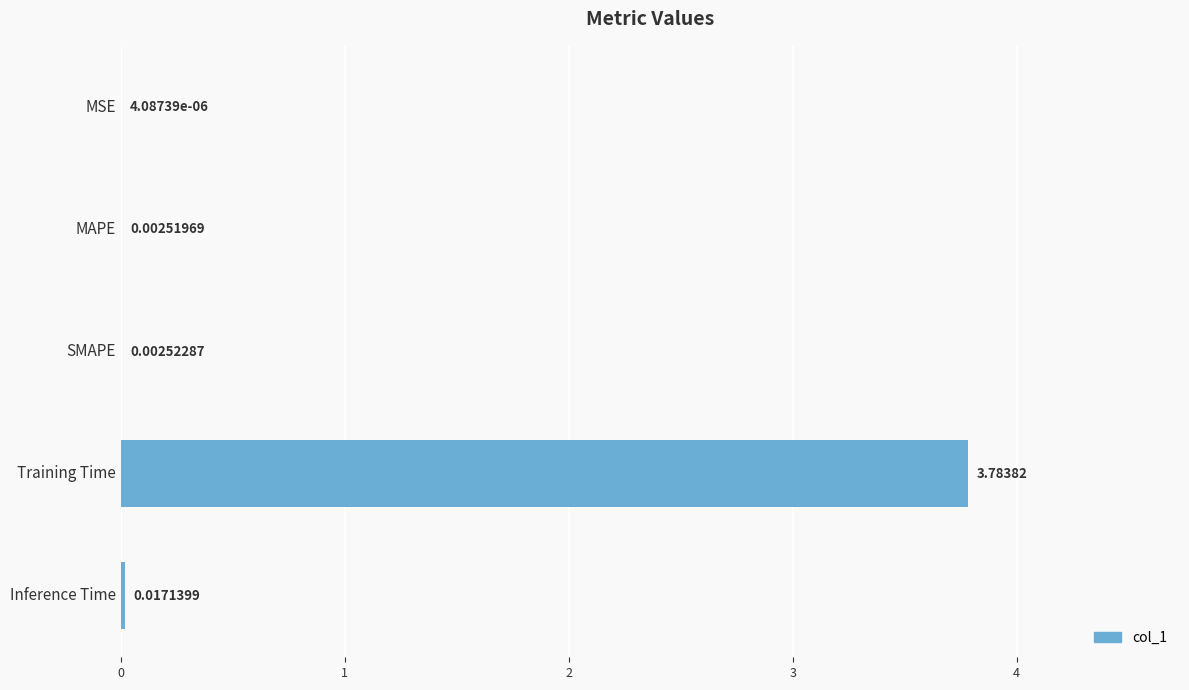

Which category has the highest value across all series?

Training Time